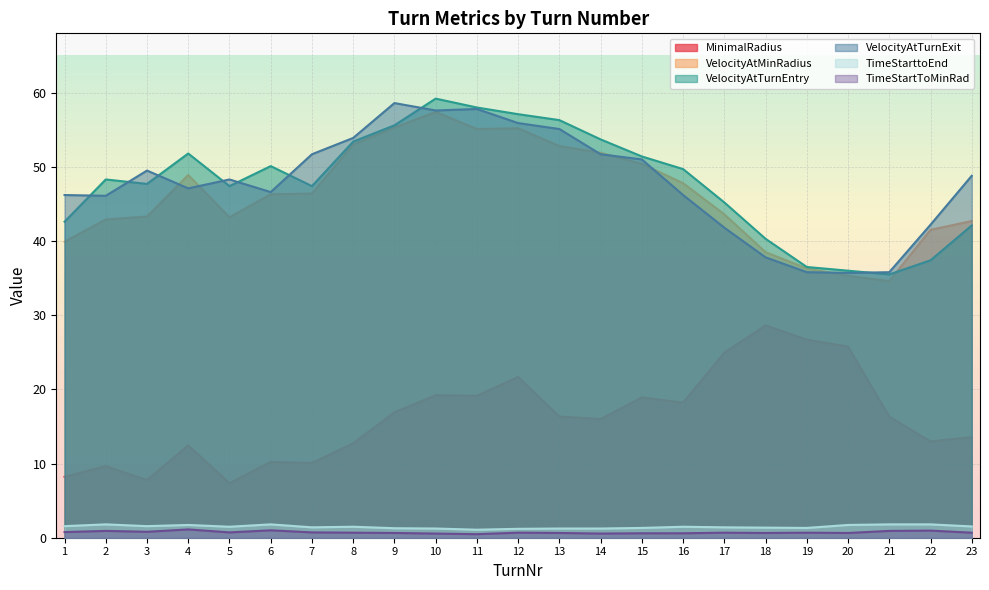

True or false: VelocityAtMinRadius has a value of 35.3 at 20.

True